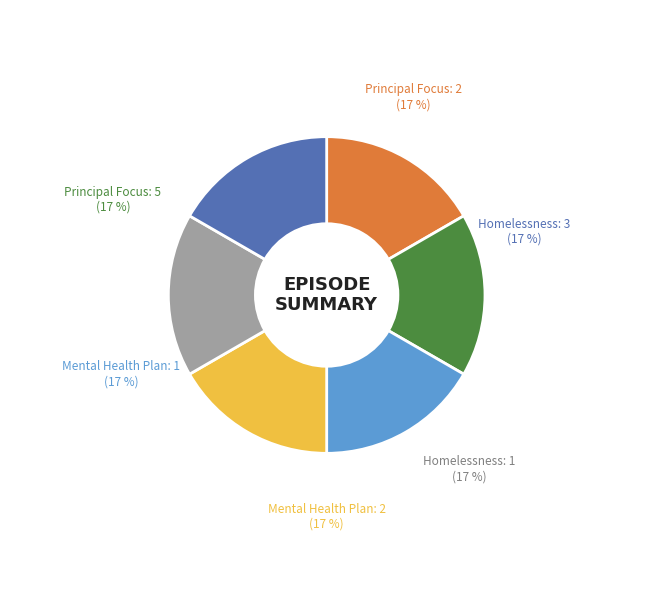

How many segments does this pie chart have?

6